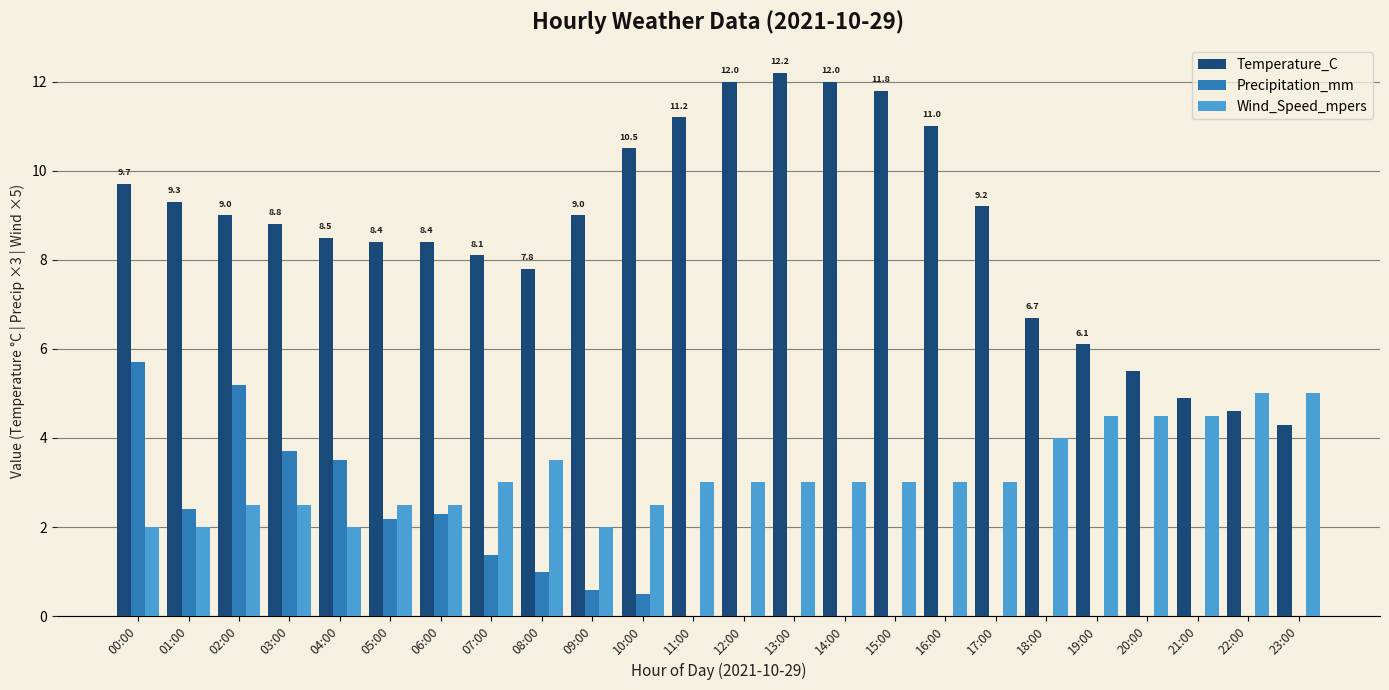

Which series changed the most between 02:00 and 10:00?

Precipitation_mm